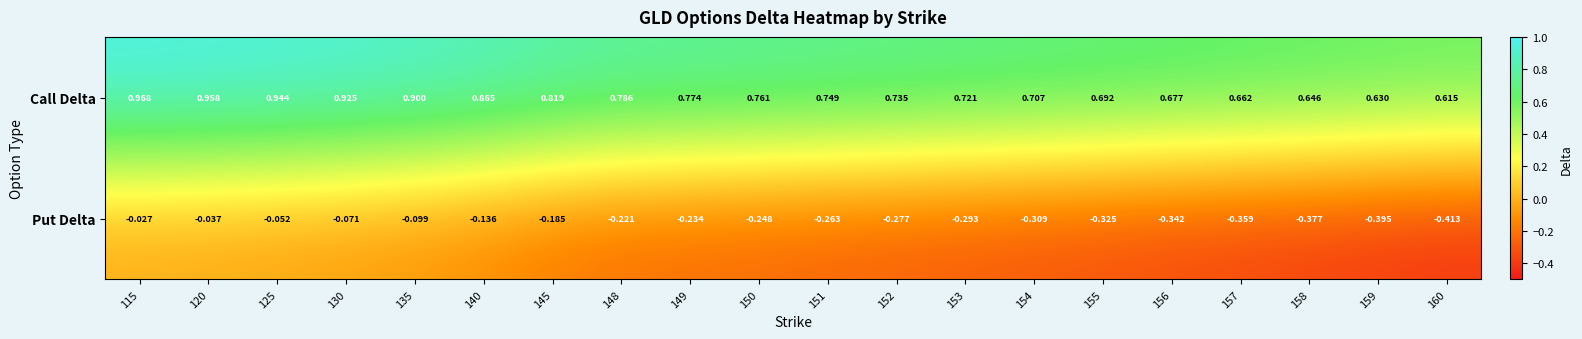

Which series changed the most between 115 and 151?

Put Delta